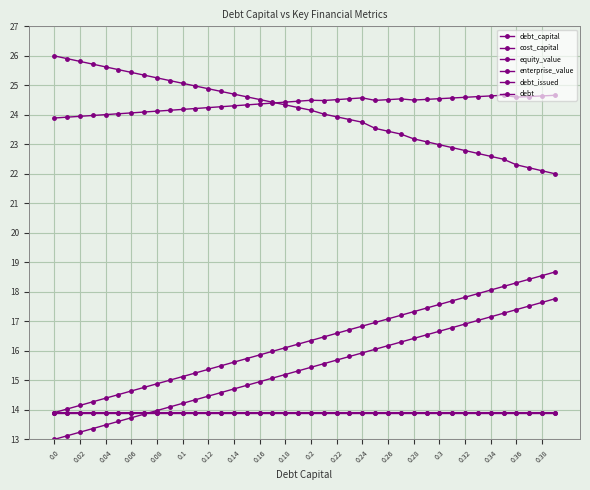

How many distinct data groups are displayed?

6